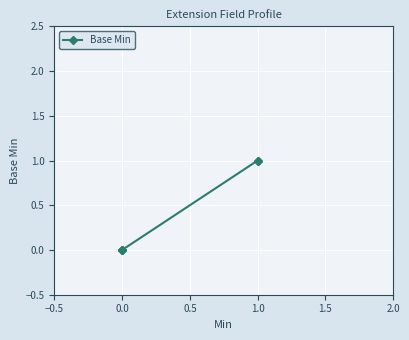

True or false: the data has more than 2 interior local peaks.

False